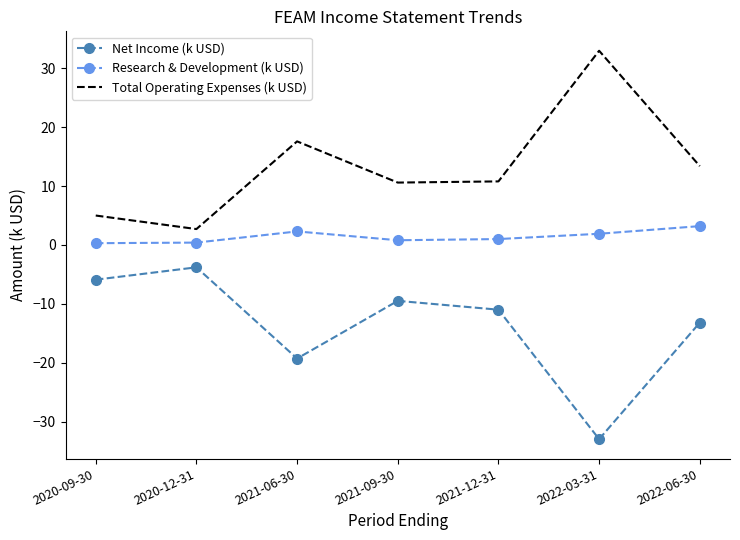

Rank the categories by Net Income (k USD) value from lowest to highest.

2022-03-31, 2021-06-30, 2022-06-30, 2021-12-31, 2021-09-30, 2020-09-30, 2020-12-31